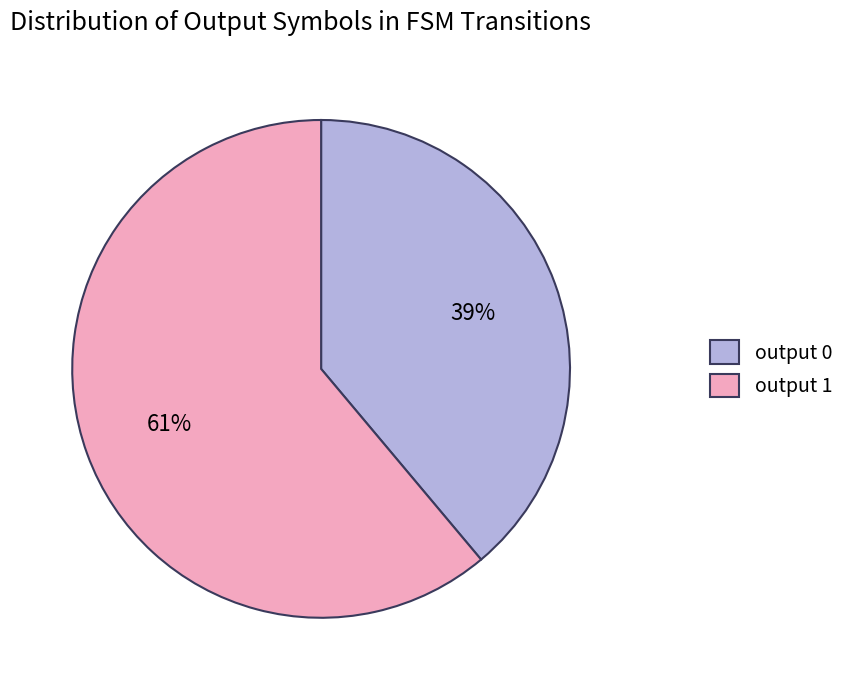

Which category has the smallest portion of the pie?

output 0